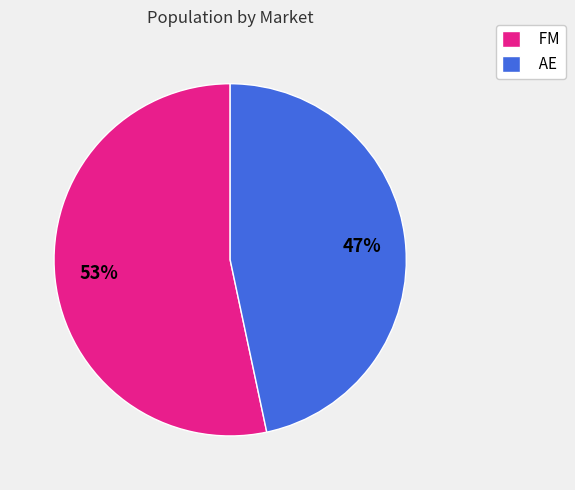

Rank the categories by value from lowest to highest.

AE, FM